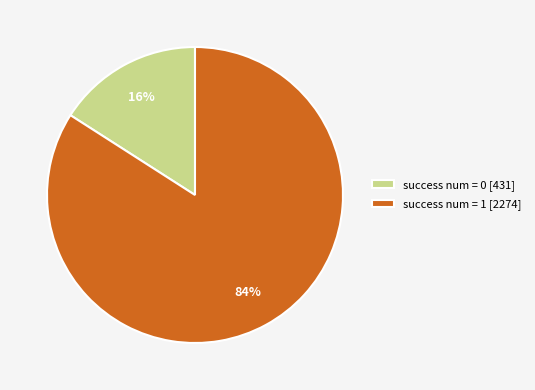

The success num = 0 slice represents 5% of the pie. True or false?

False